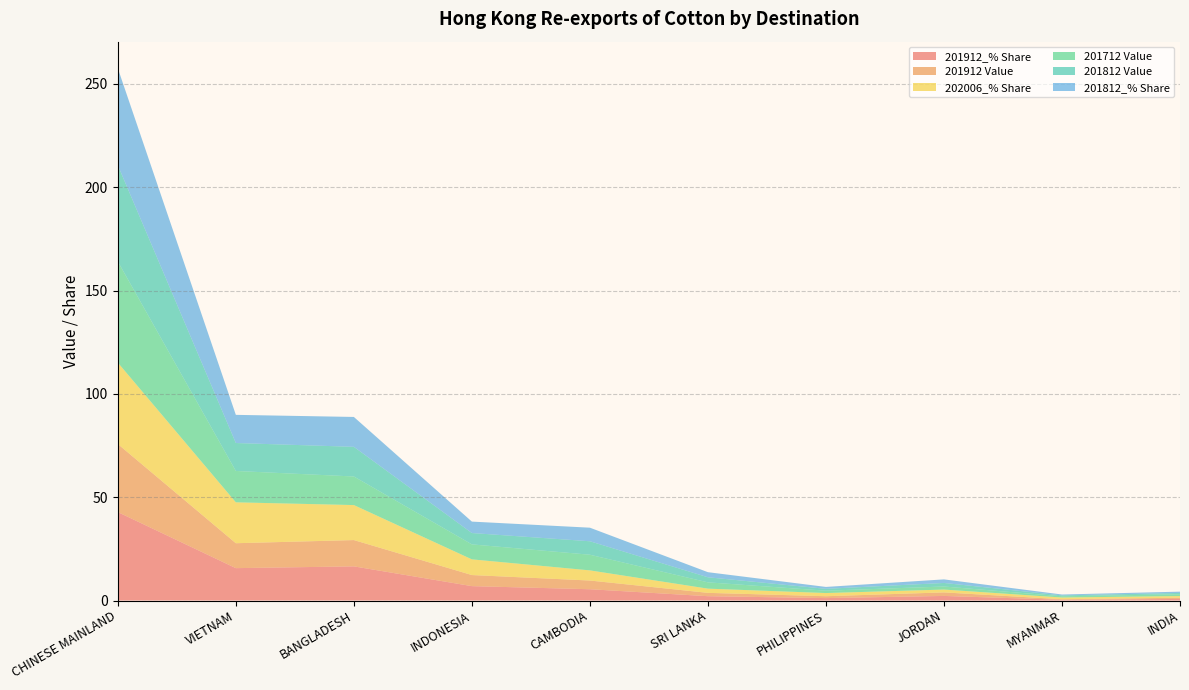

Reading left to right, what are all the values shown in this chart?

201912_% Share: CHINESE MAINLAND=42.8	VIETNAM=15.7	BANGLADESH=16.5	INDONESIA=7.0	CAMBODIA=5.5	SRI LANKA=2.1	PHILIPPINES=1.2	JORDAN=2.2	MYANMAR=0.4	INDIA=0.8
201912 Value: CHINESE MAINLAND=32.9	VIETNAM=12.1	BANGLADESH=12.7	INDONESIA=5.4	CAMBODIA=4.2	SRI LANKA=1.6	PHILIPPINES=0.9	JORDAN=1.7	MYANMAR=0.3	INDIA=0.6
202006_% Share: CHINESE MAINLAND=39.4	VIETNAM=19.8	BANGLADESH=16.9	INDONESIA=7.6	CAMBODIA=4.9	SRI LANKA=2.0	PHILIPPINES=1.5	JORDAN=1.4	MYANMAR=0.8	INDIA=0.8
201712 Value: CHINESE MAINLAND=49.0	VIETNAM=15.2	BANGLADESH=13.8	INDONESIA=7.2	CAMBODIA=7.6	SRI LANKA=3.1	PHILIPPINES=1.1	JORDAN=1.5	MYANMAR=0.6	INDIA=0.9
201812 Value: CHINESE MAINLAND=46.6	VIETNAM=13.5	BANGLADESH=14.3	INDONESIA=5.5	CAMBODIA=6.5	SRI LANKA=2.4	PHILIPPINES=0.9	JORDAN=1.7	MYANMAR=0.4	INDIA=0.6
201812_% Share: CHINESE MAINLAND=46.9	VIETNAM=13.6	BANGLADESH=14.5	INDONESIA=5.5	CAMBODIA=6.6	SRI LANKA=2.5	PHILIPPINES=0.9	JORDAN=1.7	MYANMAR=0.4	INDIA=0.6